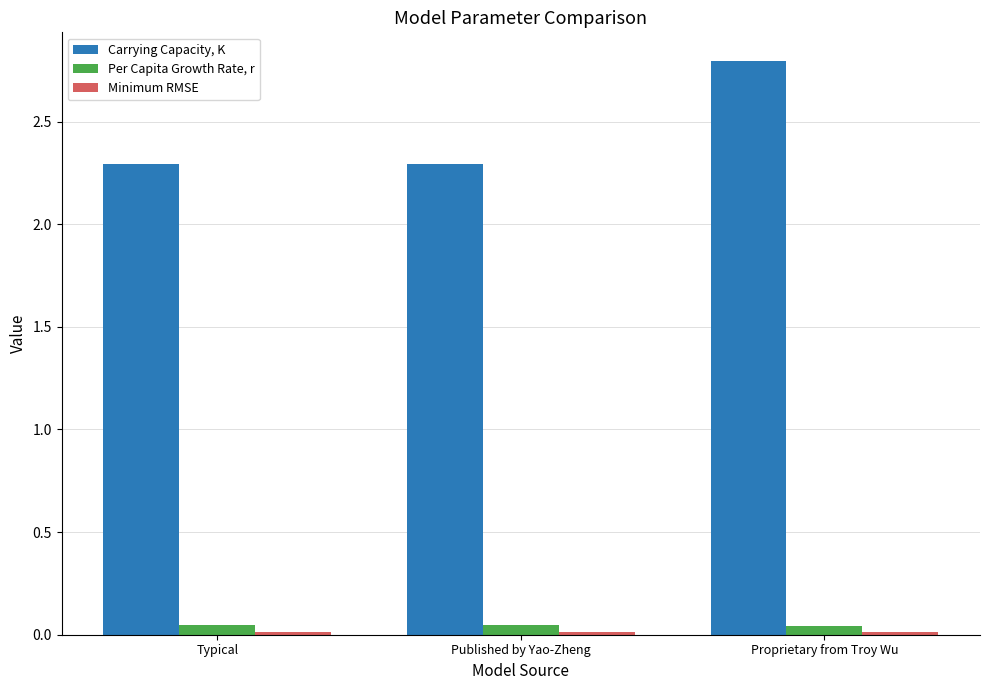

Does the chart contain stacked bars?

No